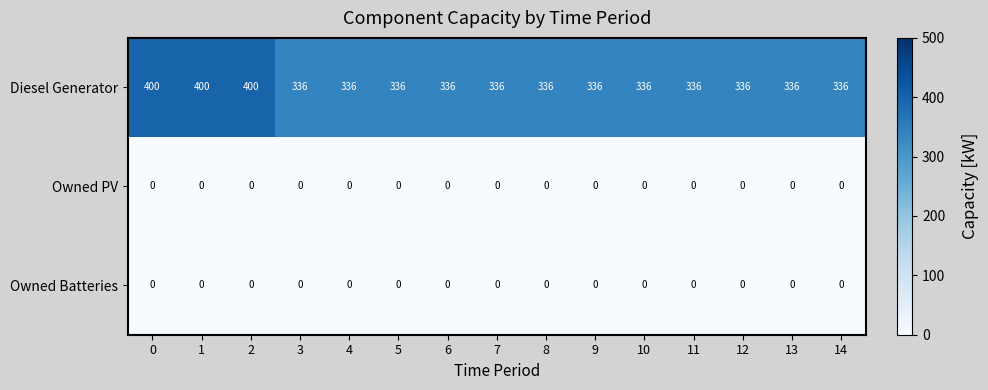

The Diesel Generator series shows 473 at 4. True or false?

False